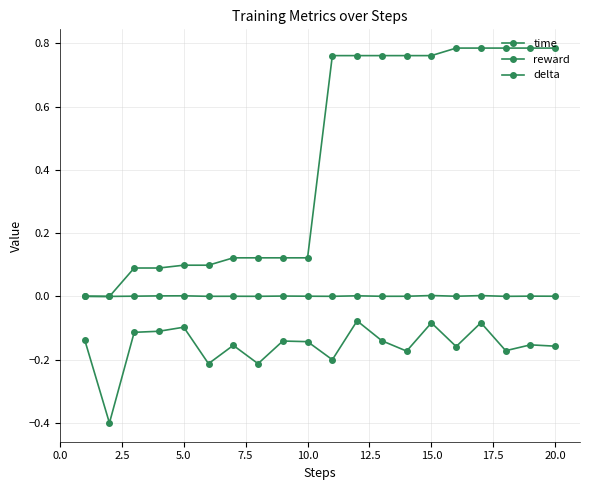

How many lines are shown in the chart?

3